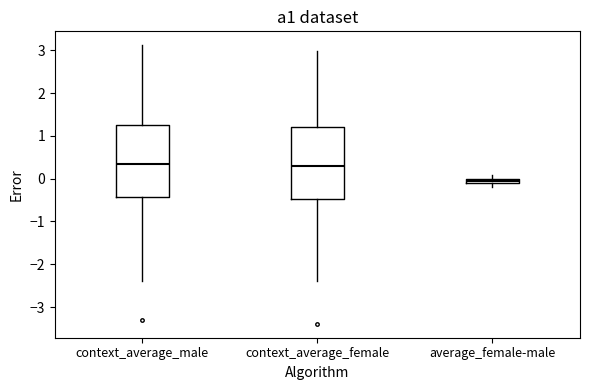

Where is the lower edge of the box for average_female-male on the y-axis? The values are not printed on the chart, so give them approximately, as read against the axis.

-0.1